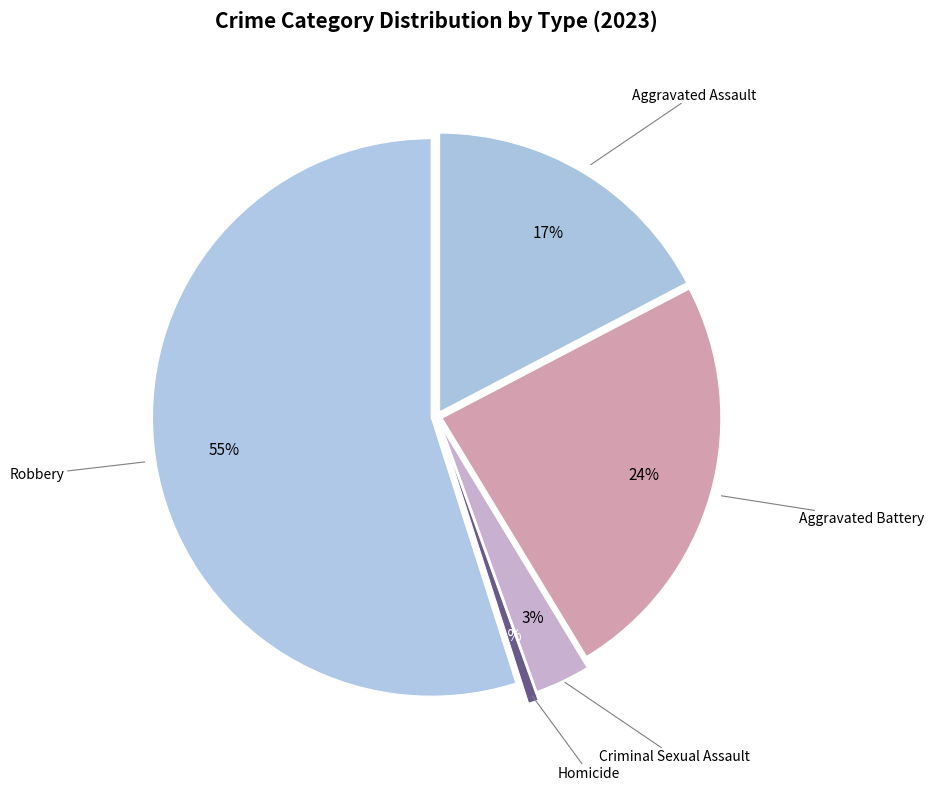

True or false: Aggravated Battery accounts for 24% of the total.

True